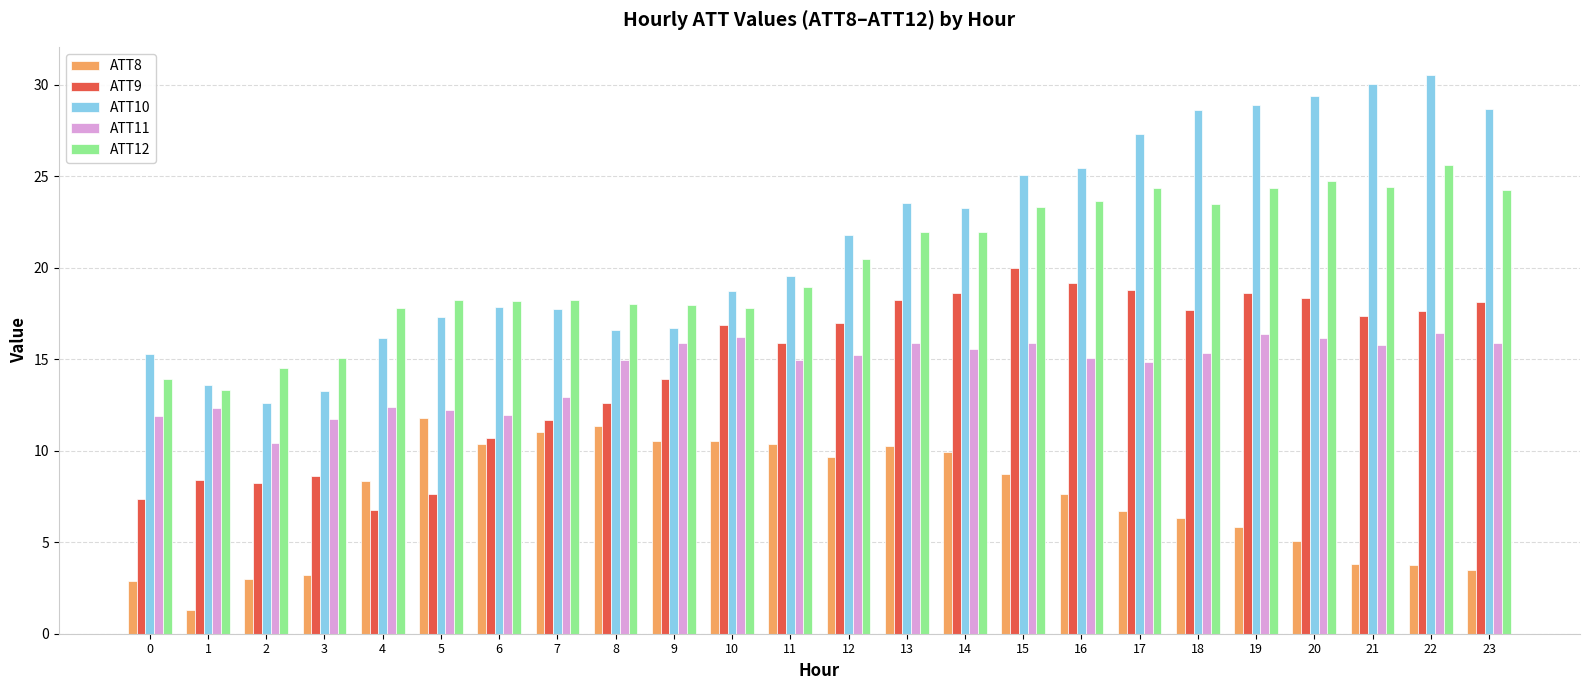

At which label is ATT10 closest to 21?

12